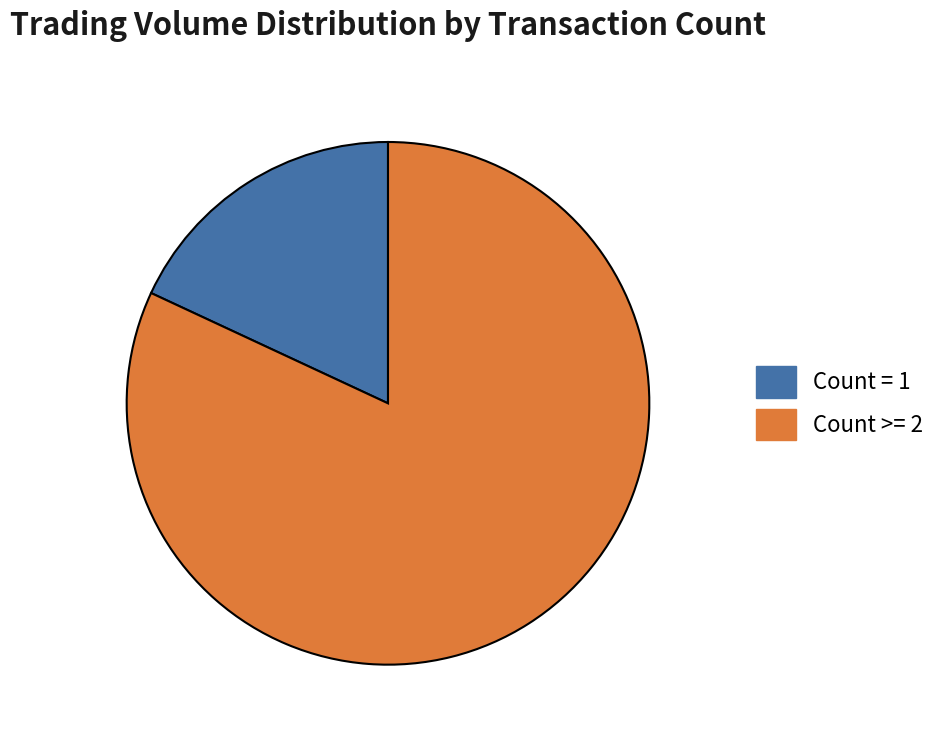

Combined, do Count >= 2 and Count = 1 account for over 50%?

Yes